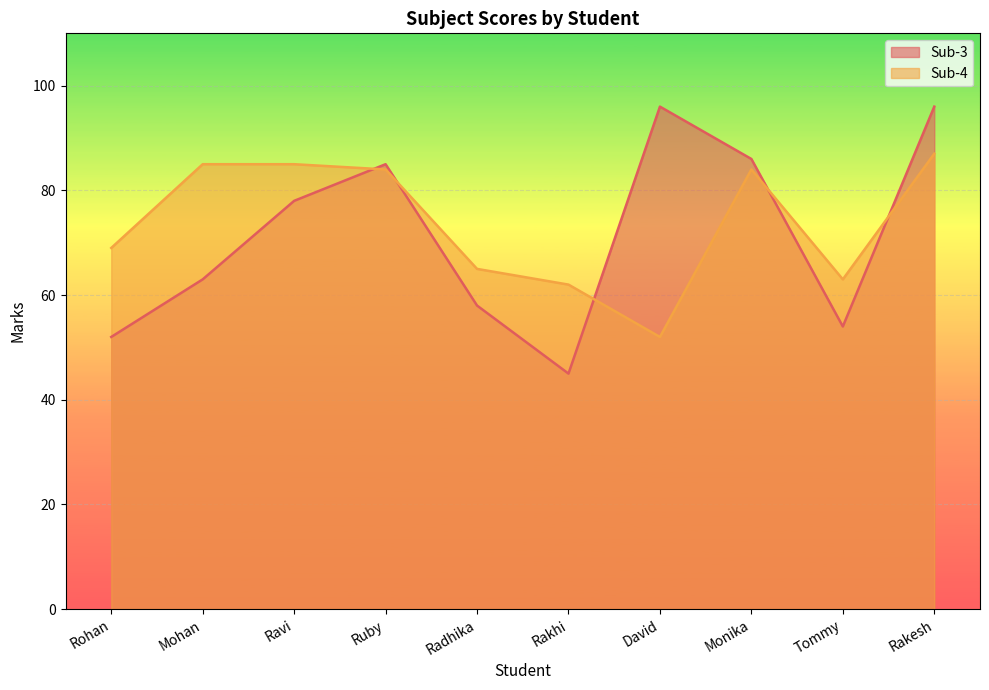

Rank the categories by Sub-4 value from highest to lowest.

Rakesh, Mohan, Ravi, Ruby, Monika, Rohan, Radhika, Tommy, Rakhi, David